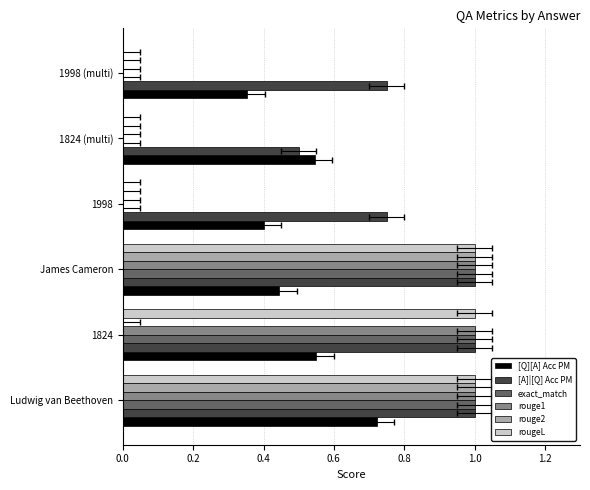

Reading left to right, extract all data points from this chart.

[Q][A] Acc PM: 0.7	0.6	0.4	0.4	0.5	0.4
[A]|[Q] Acc PM: 1.0	1.0	1.0	0.8	0.5	0.8
exact_match: 1.0	1.0	1.0	0.0	0.0	0.0
rouge1: 1.0	1.0	1.0	0.0	0.0	0.0
rouge2: 1.0	0.0	1.0	0.0	0.0	0.0
rougeL: 1.0	1.0	1.0	0.0	0.0	0.0